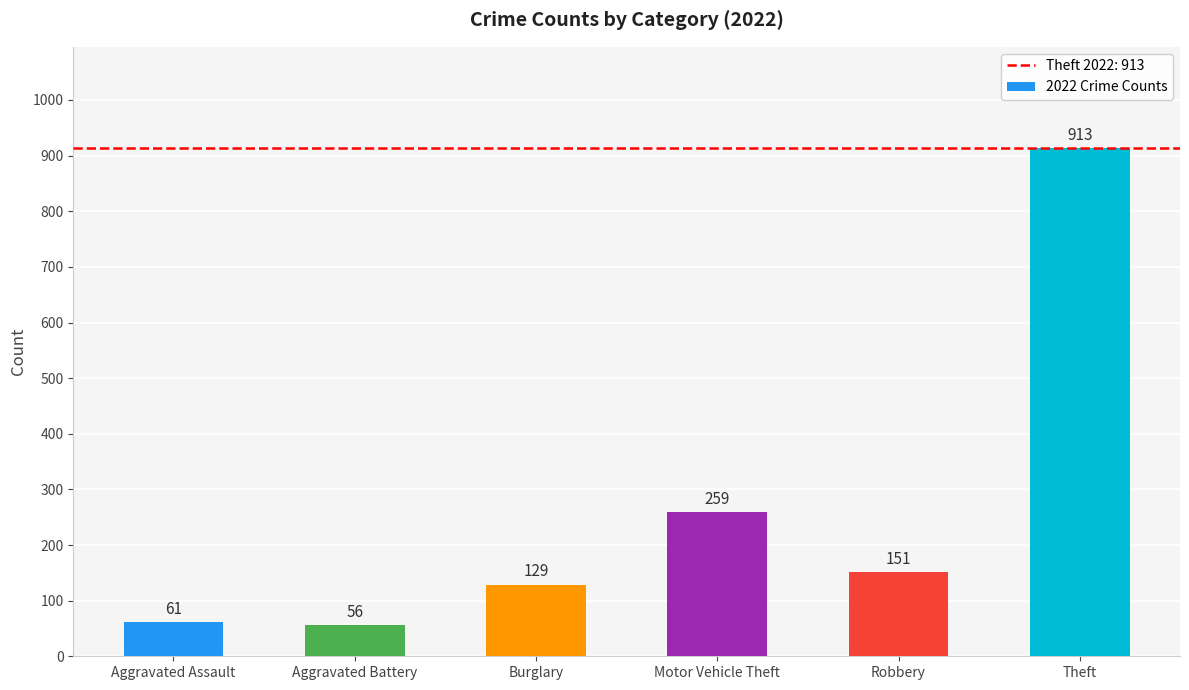

The chart shows a value of 913 at Theft. True or false?

True